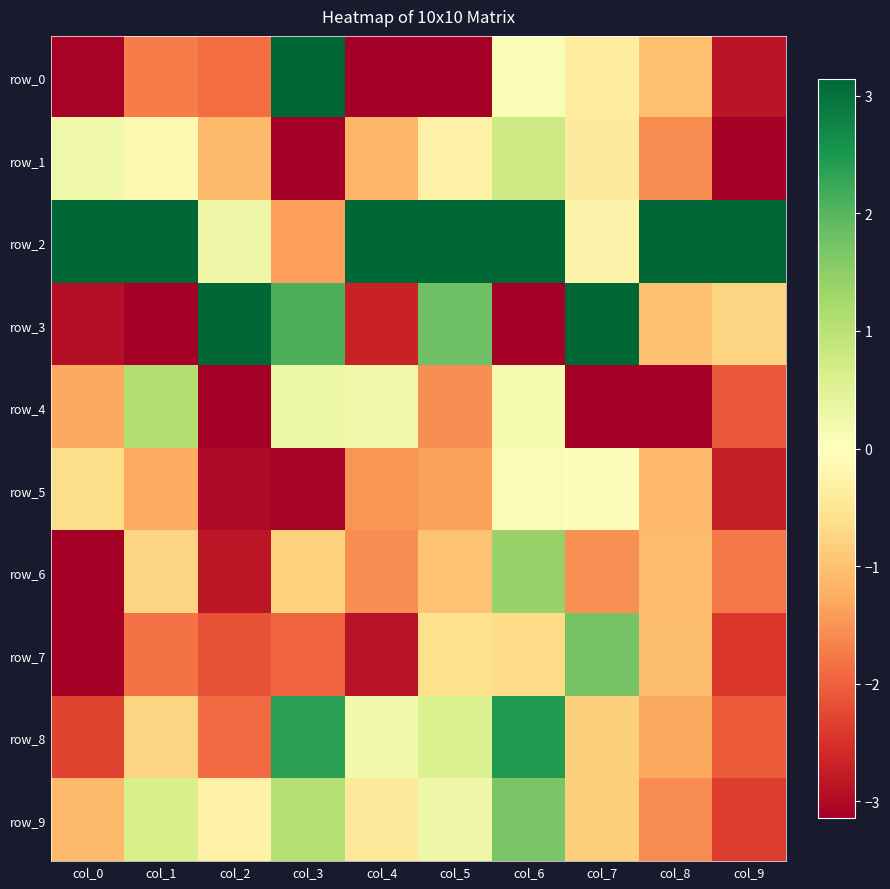

What is the total value across all series at col_9?

-17.1